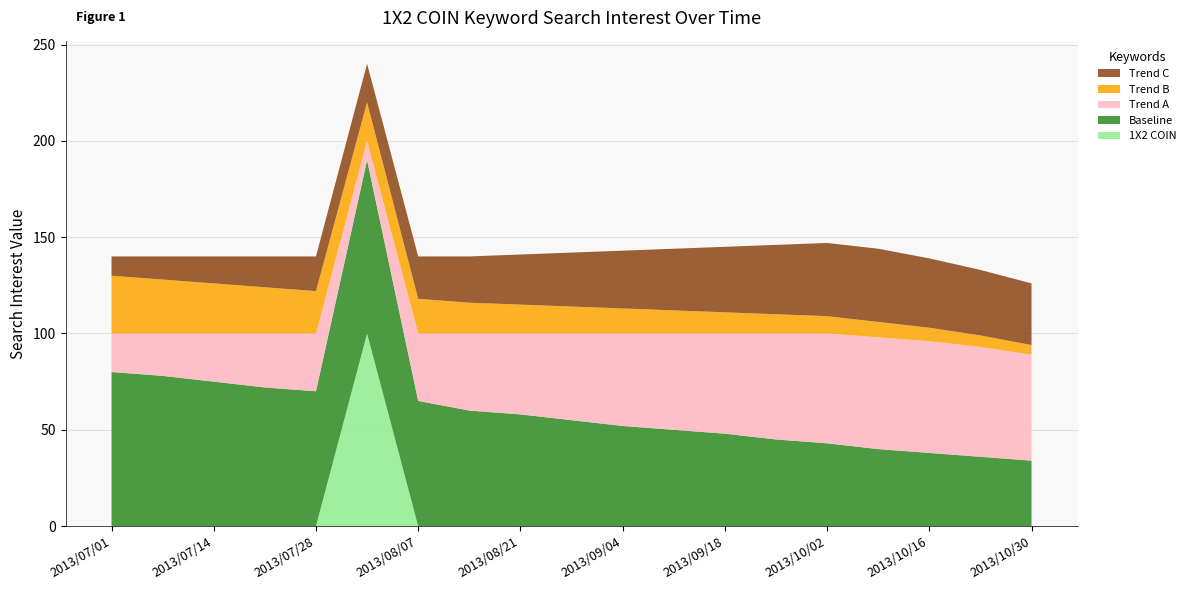

Reading left to right, list all the values displayed in this chart.

1X2 COIN: 0	0	0	0	0	100	0	0	0	0	0	0	0	0	0	0	0	0	0
Baseline: 80	78	75	72	70	90	65	60	58	55	52	50	48	45	43	40	38	36	34
Trend A: 20	22	25	28	30	10	35	40	42	45	48	50	52	55	57	58	58	57	55
Trend B: 30	28	26	24	22	20	18	16	15	14	13	12	11	10	9	8	7	6	5
Trend C: 10	12	14	16	18	20	22	24	26	28	30	32	34	36	38	38	36	34	32